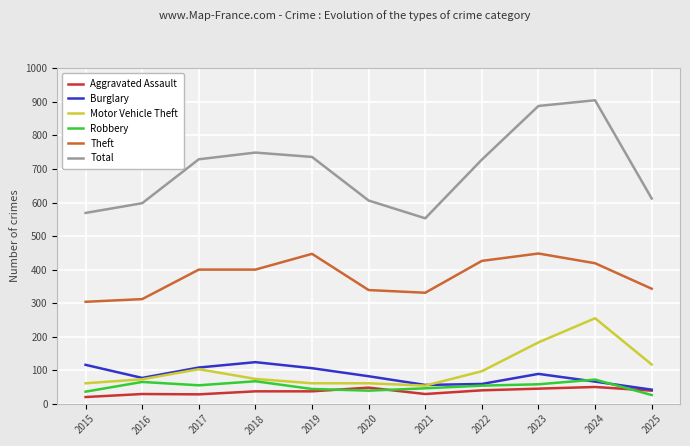

Is it true that Aggravated Assault equals 29 at 2021?

True